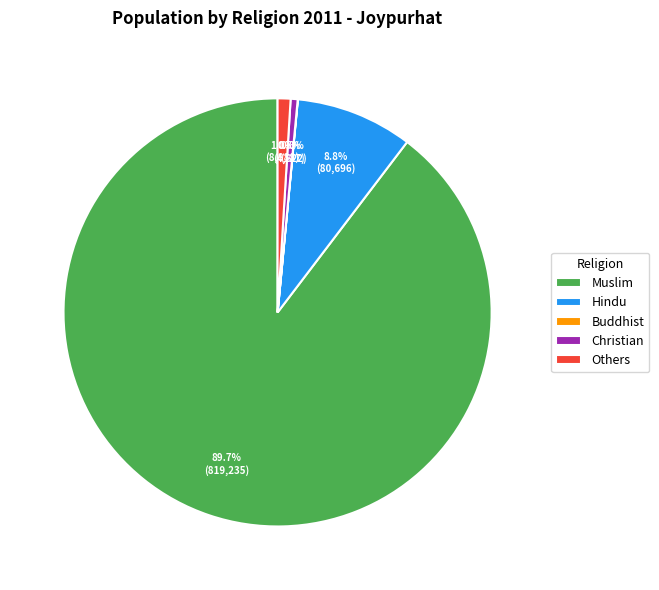

Approximately how many times larger is the value at Christian compared to Others?

0.5